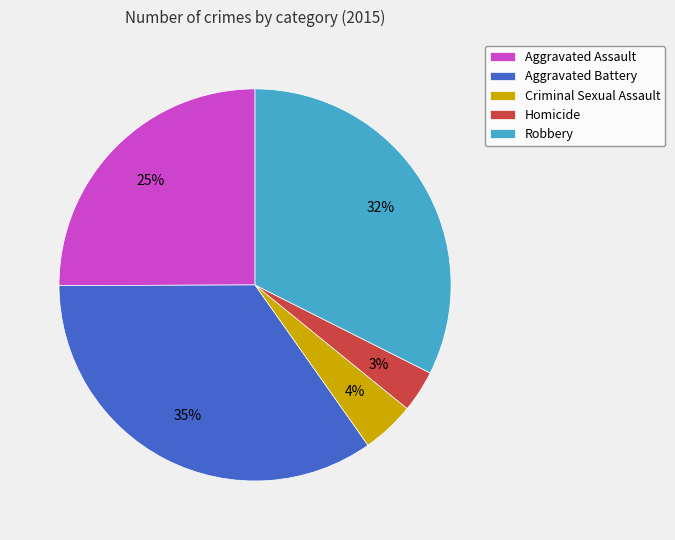

What percentage is the Criminal Sexual Assault slice, to the nearest percent?

4%